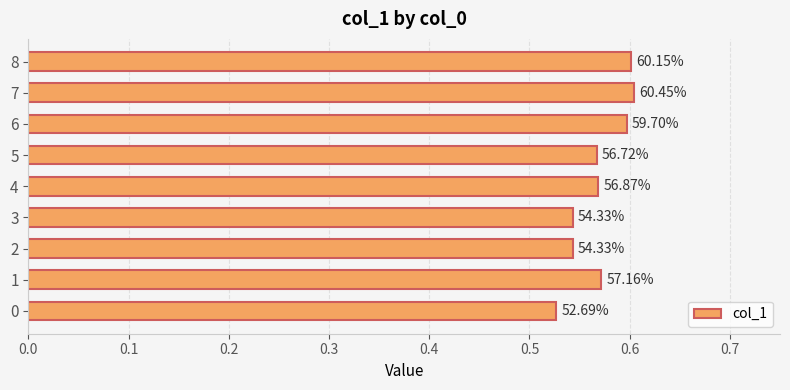

Does the chart contain any negative values?

No